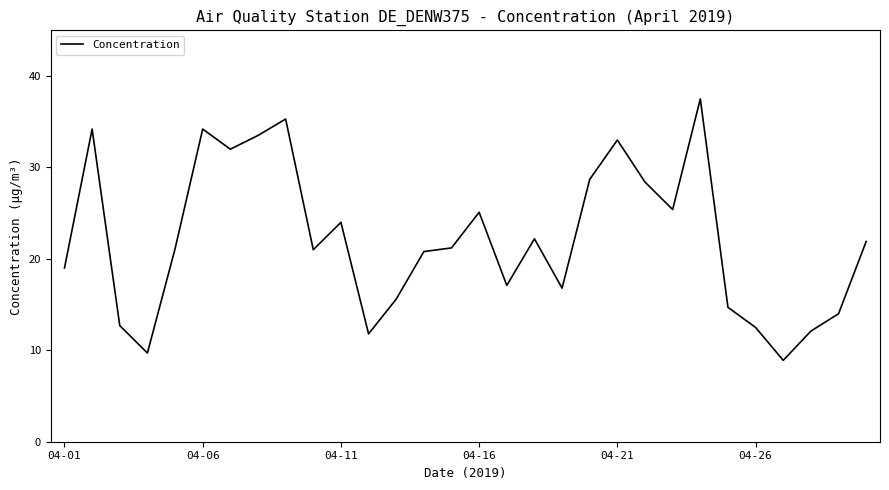

What is the greatest value displayed?

37.5